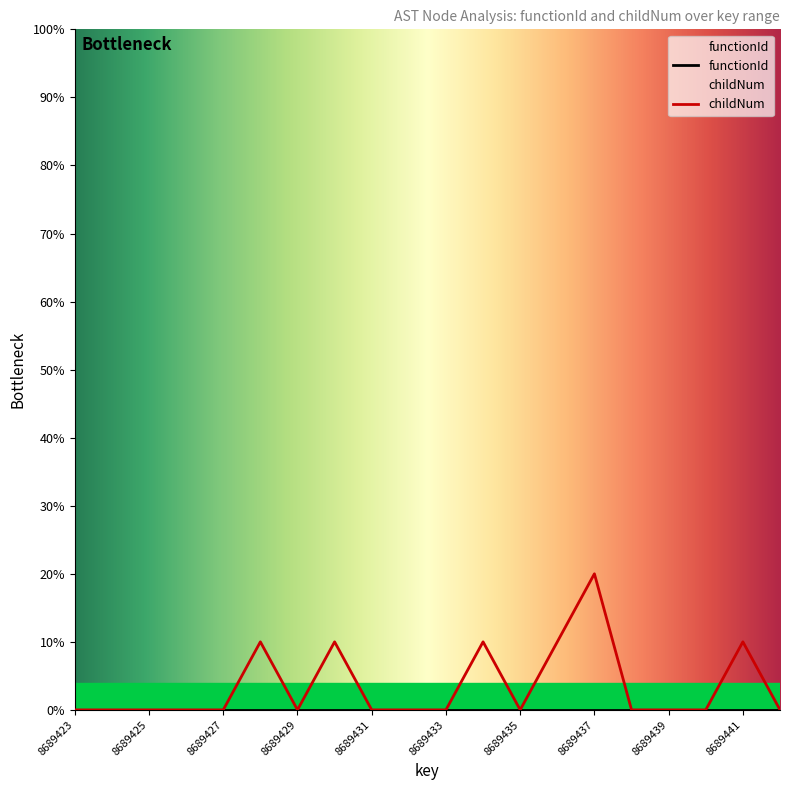

True or false: the data has more than 1 interior local peaks.

True